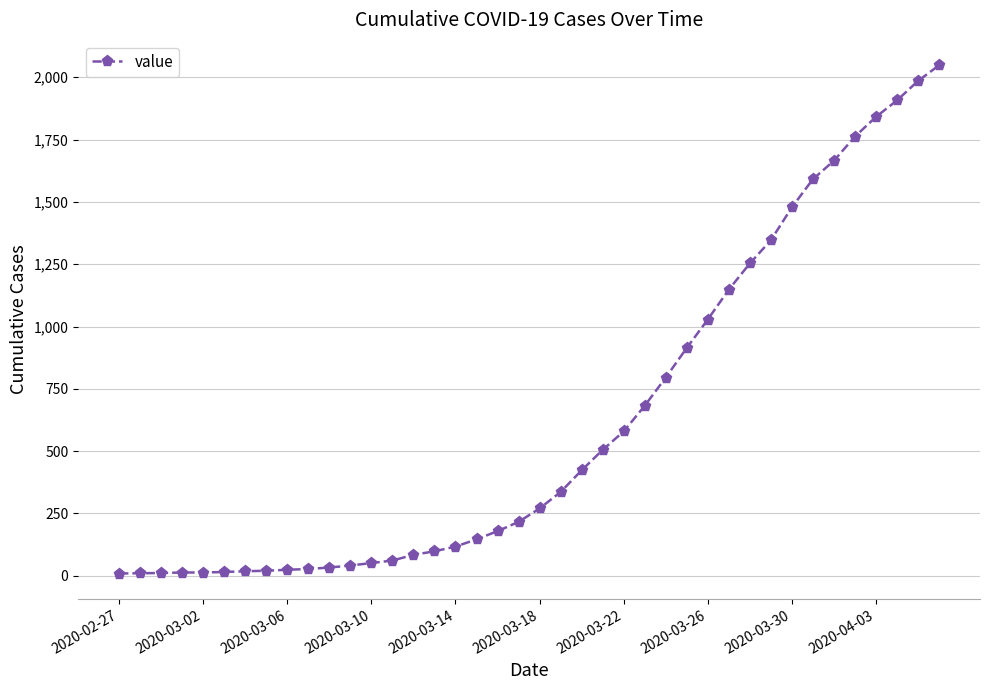

What is the average value?

619